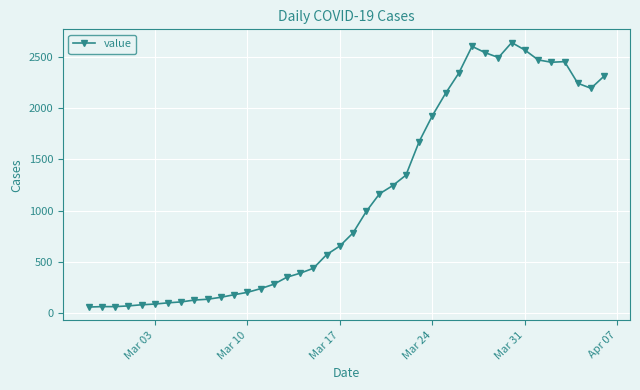

What is the difference between the maximum and minimum values?

2579